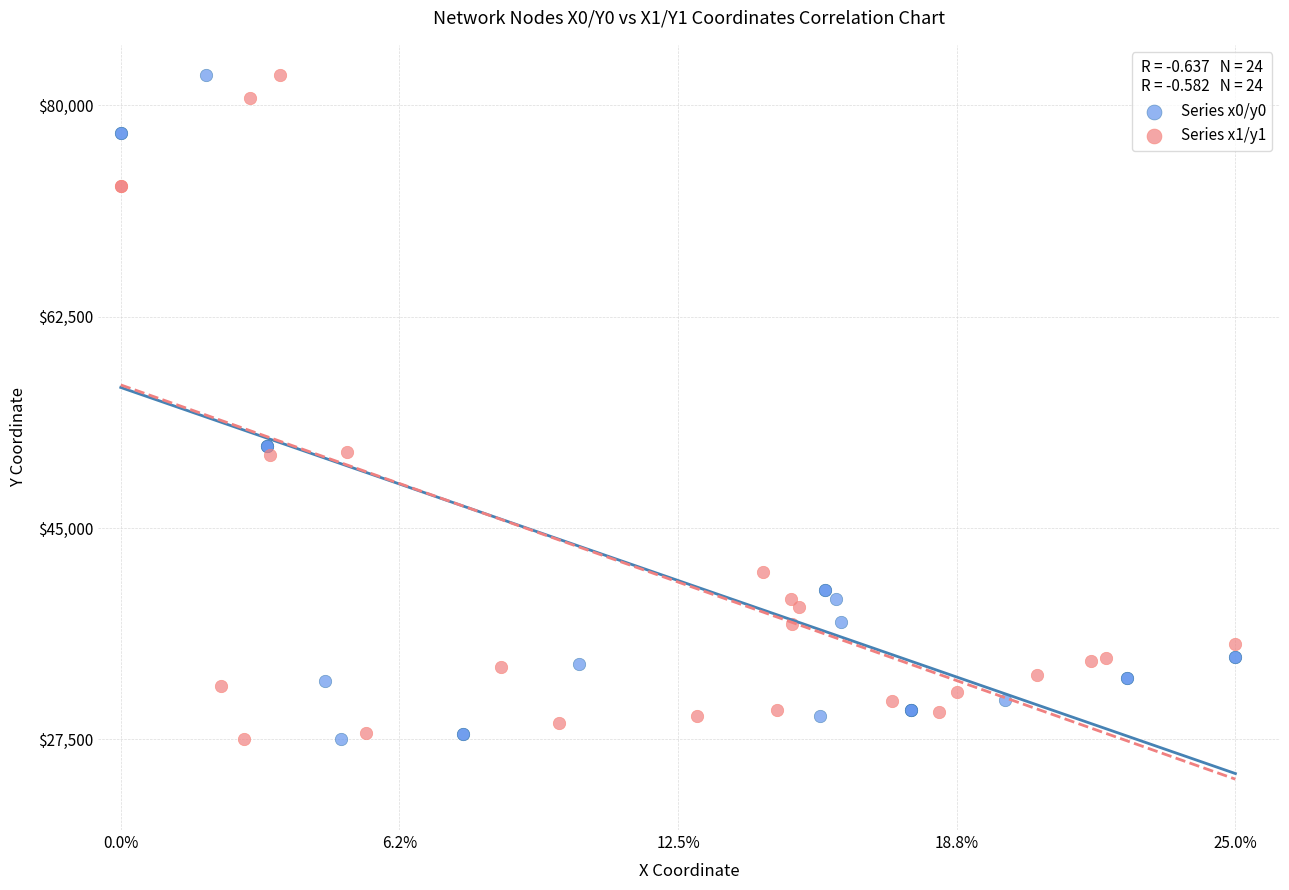

What are all the series names shown in the legend?

Series x0/y0, Series x1/y1